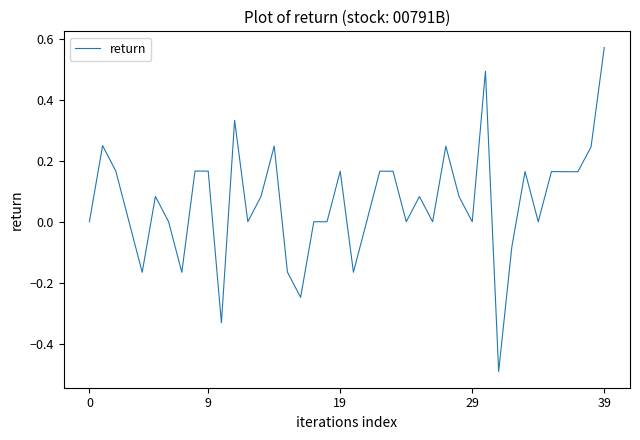

What is the smallest value displayed?

-0.5